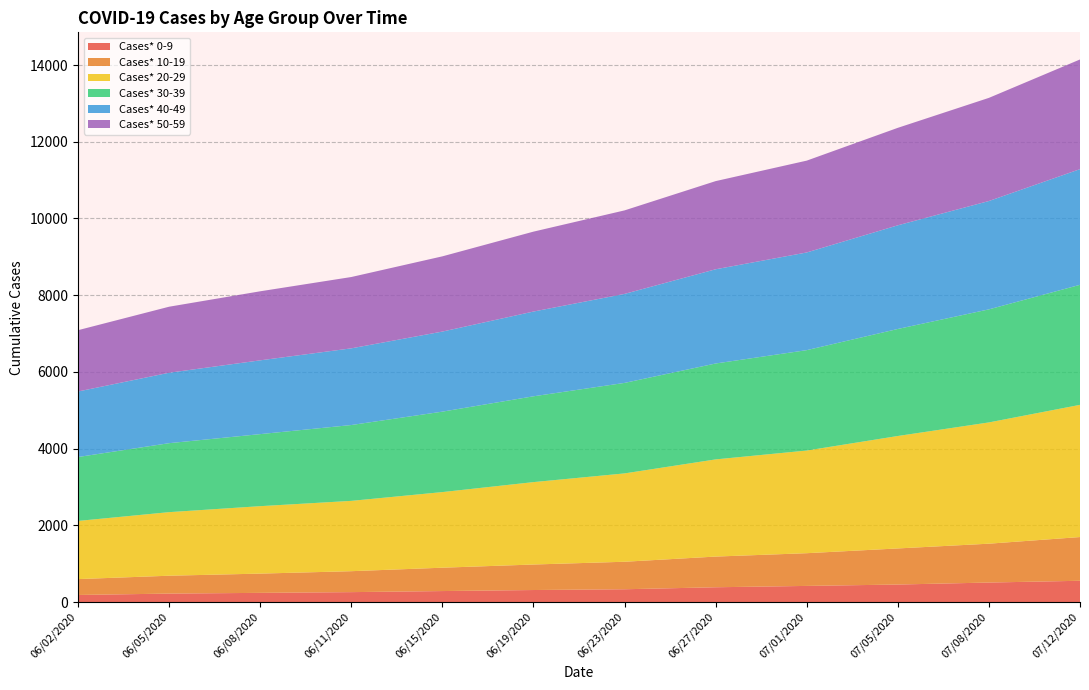

Reading left to right, transcribe all the data shown in this chart.

Cases* 0-9: 186	222	241	260	288	315	335	387	422	458	510	556
Cases* 10-19: 414	466	502	546	609	665	717	800	853	941	1013	1140
Cases* 20-29: 1516	1657	1758	1833	1971	2148	2303	2533	2676	2931	3161	3446
Cases* 30-39: 1666	1798	1878	1977	2097	2237	2359	2500	2617	2790	2947	3129
Cases* 40-49: 1708	1836	1923	1999	2087	2209	2320	2456	2546	2702	2824	3015
Cases* 50-59: 1598	1721	1800	1859	1961	2083	2177	2298	2394	2541	2689	2859